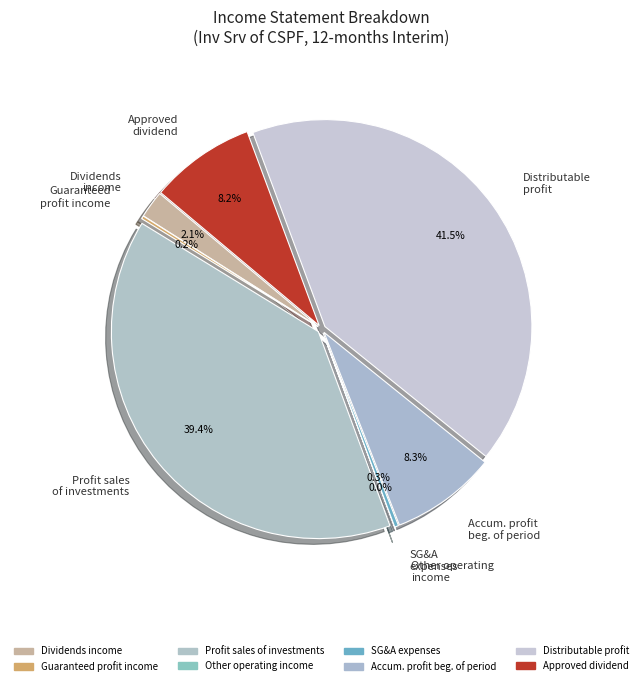

How many slices are in this pie chart?

8